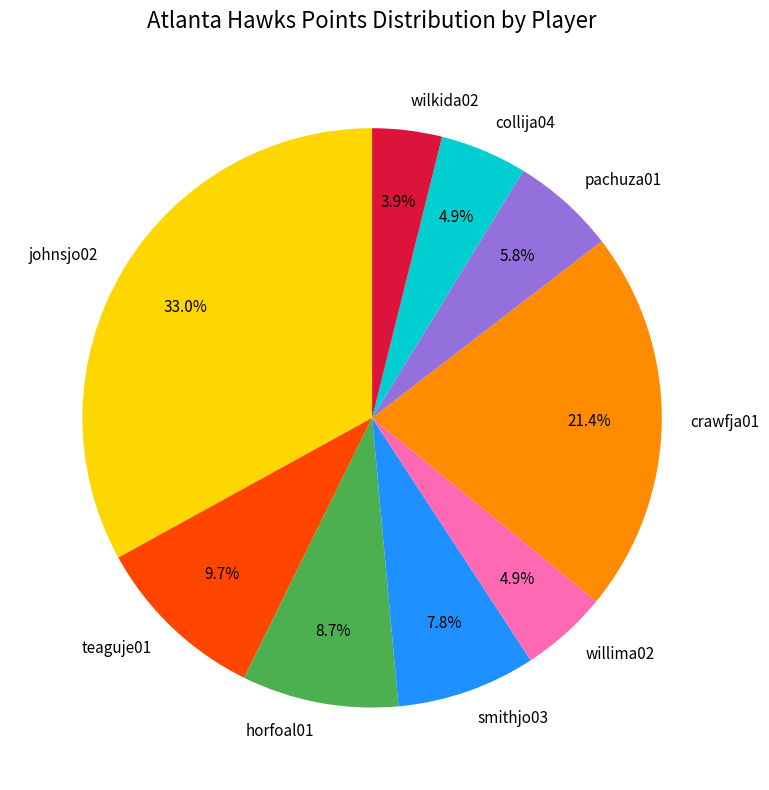

What percentage is the crawfja01 slice, to the nearest percent?

21%